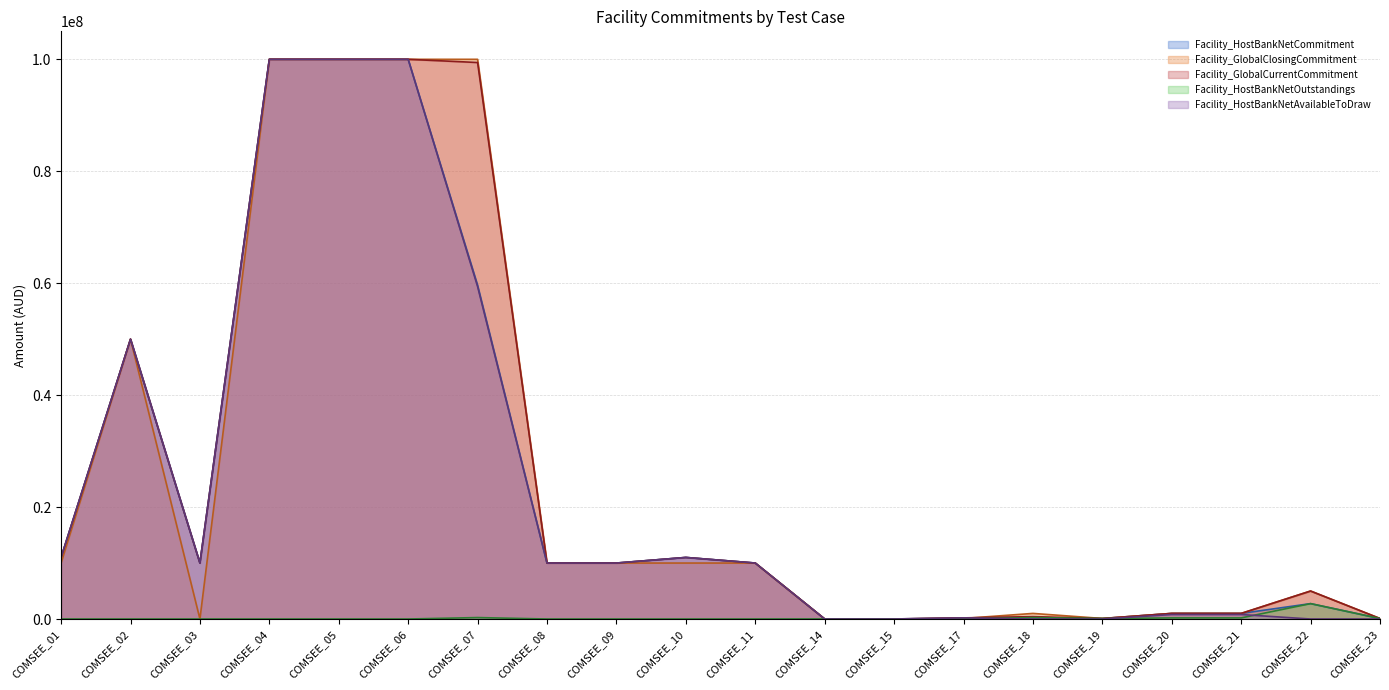

True or false: Facility_HostBankNetOutstandings (line) and Facility_GlobalCurrentCommitment (line) intersect in this chart.

False